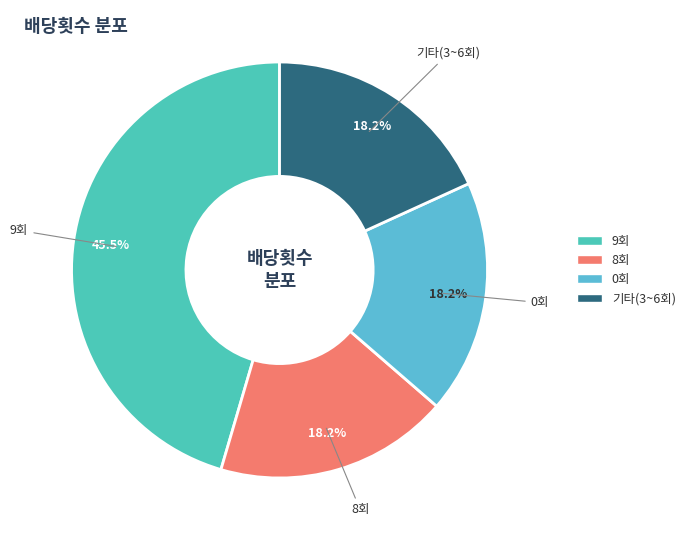

Count the number of slices in the pie.

4